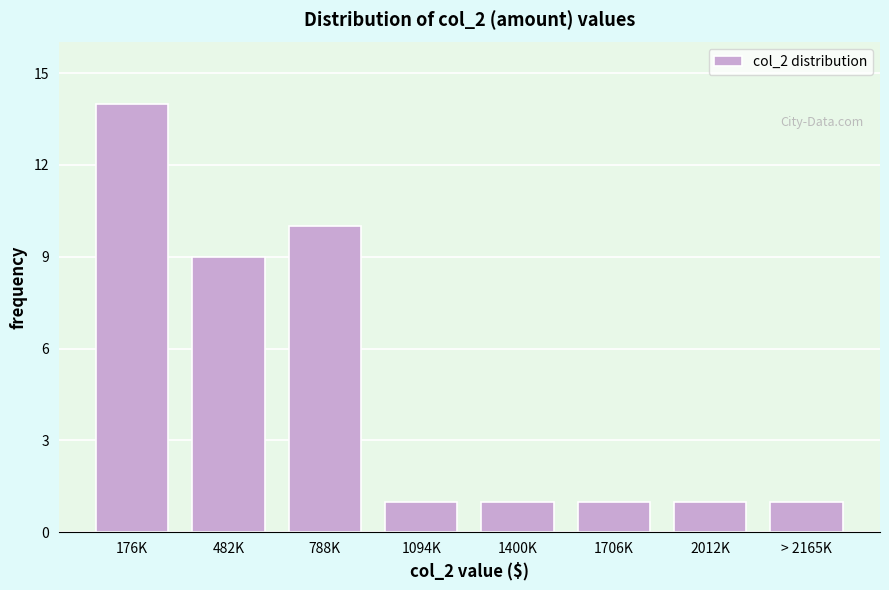

Reading left to right, extract all data points from this chart.

14	9	10	1	1	1	1	1